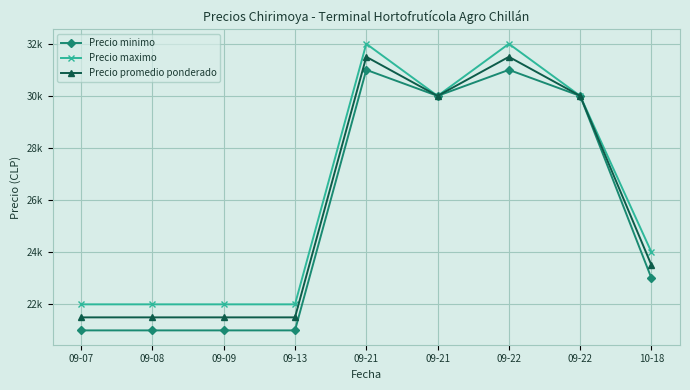

What are all the series names shown in the legend?

Precio minimo, Precio maximo, Precio promedio ponderado